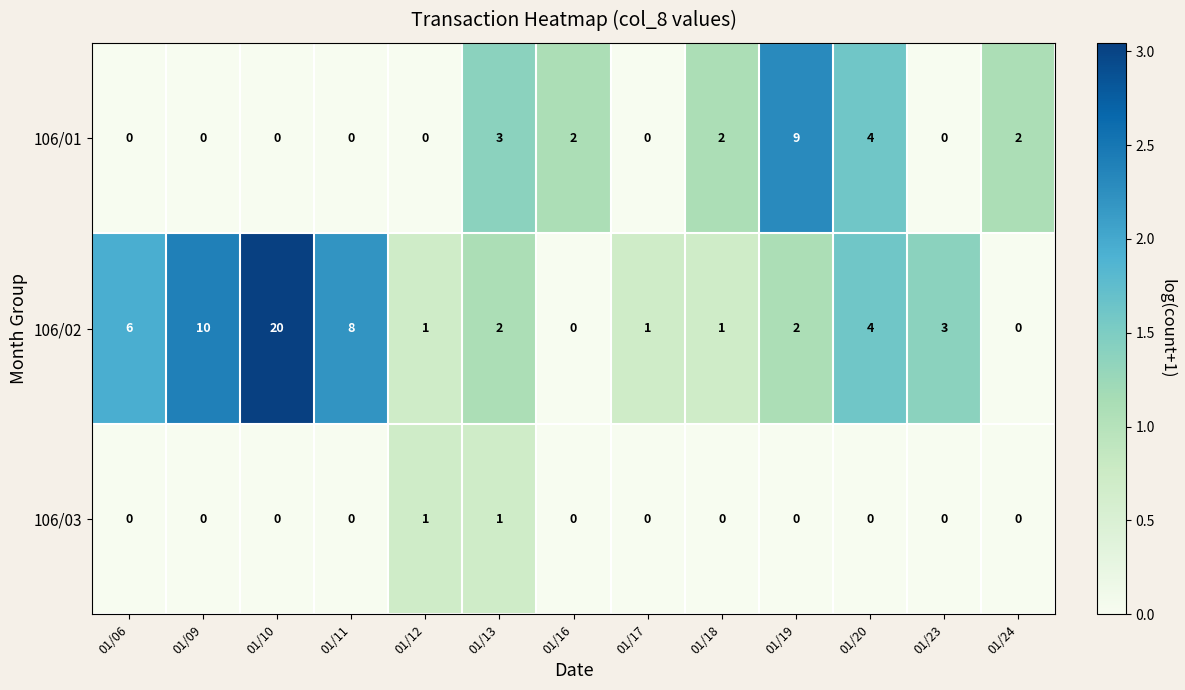

What is the spread (max minus min) of values at 01/24?

2